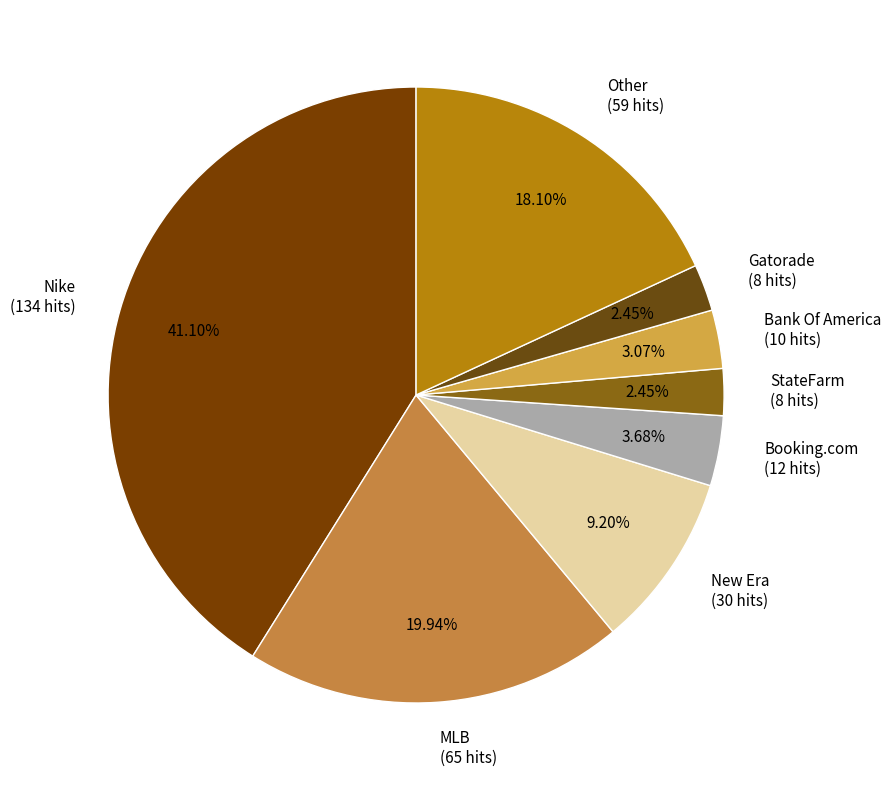

Count the number of slices in the pie.

8